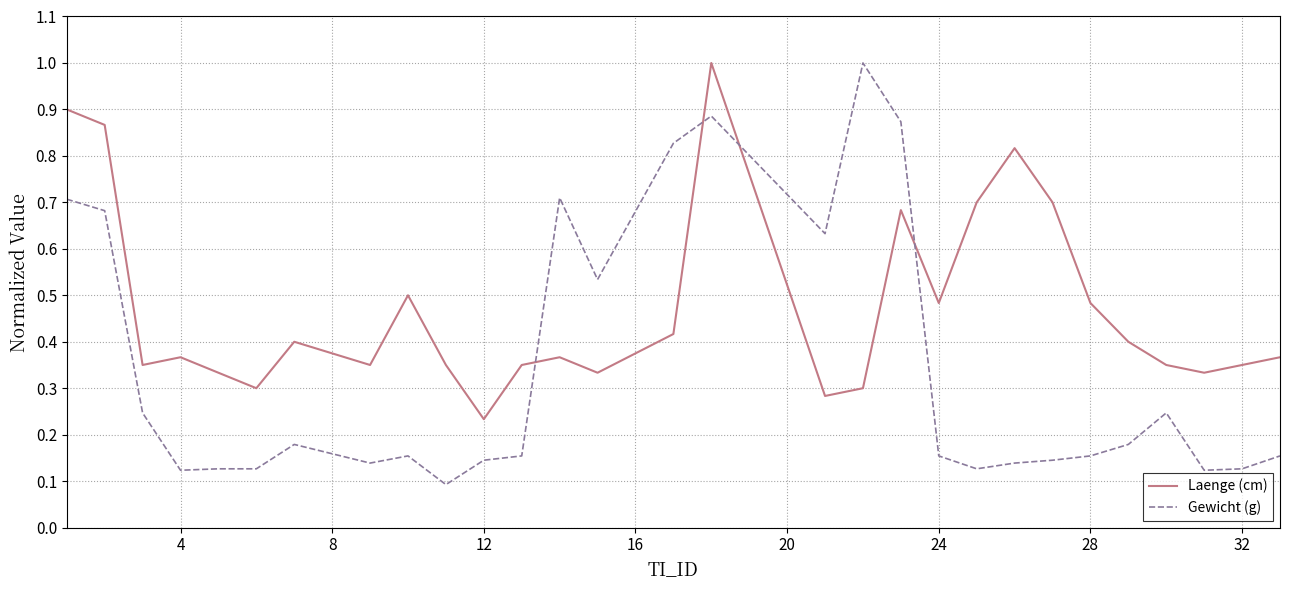

Which series has the largest total across all categories?

Laenge (cm)